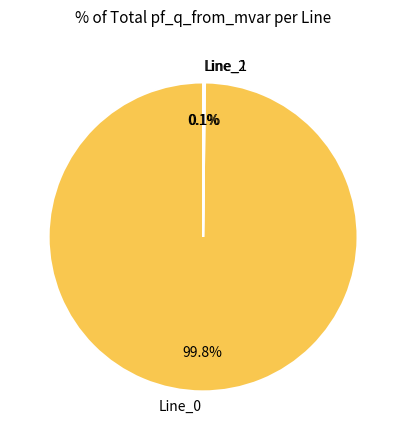

Is Line_0 the majority of the pie?

Yes